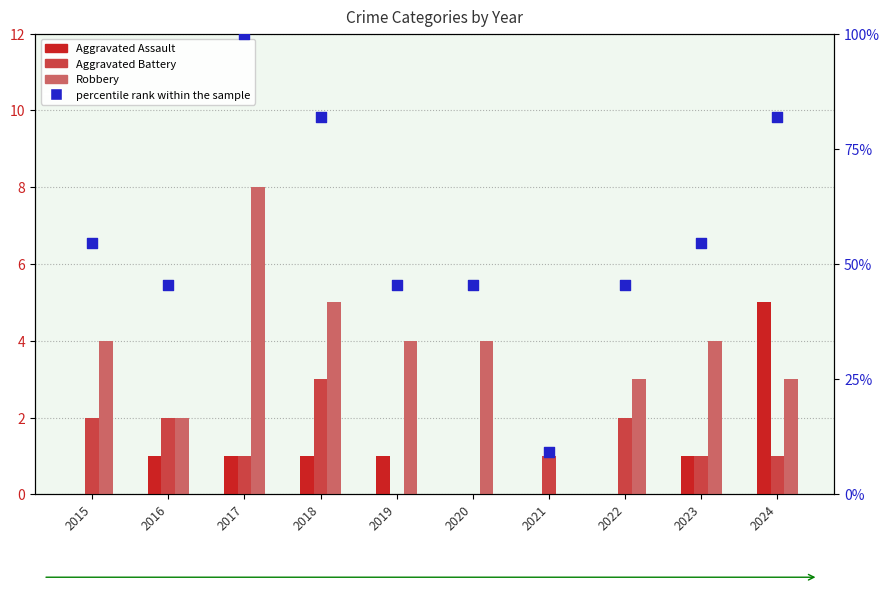

Which series has the widest spread of Y values?

percentile rank within the sample